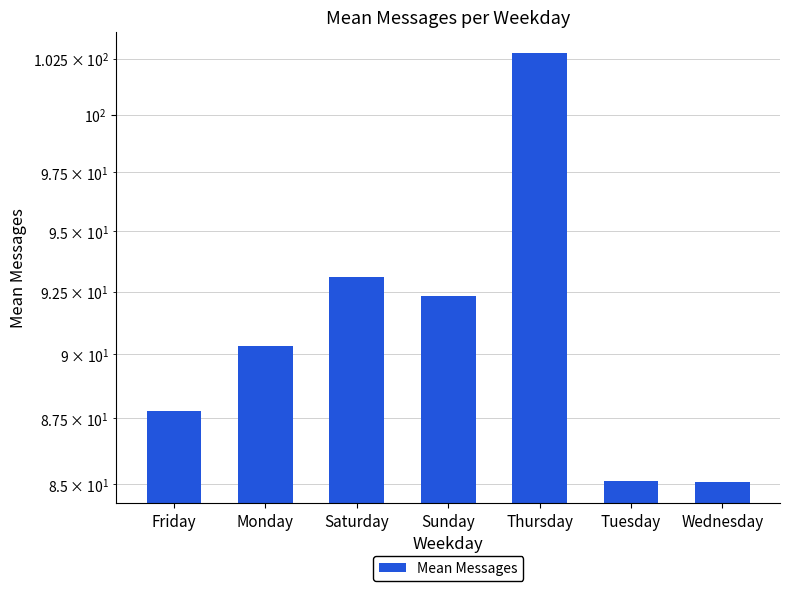

Where does the data first go above 90?

Monday